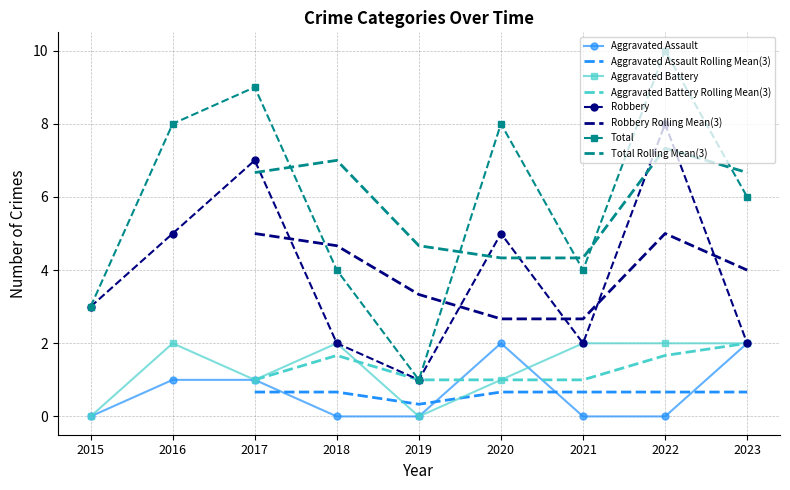

Which label corresponds to the smallest value in the chart?

2015